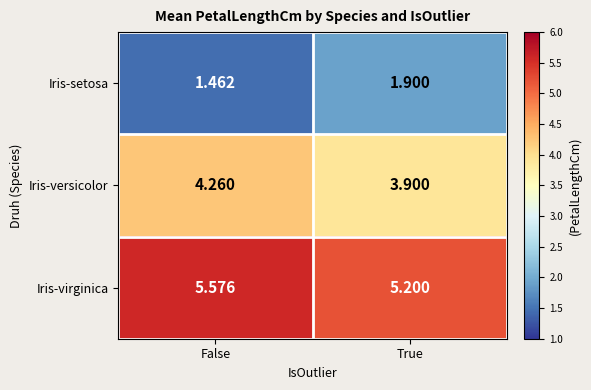

At which label is Iris-setosa closest to 1?

False